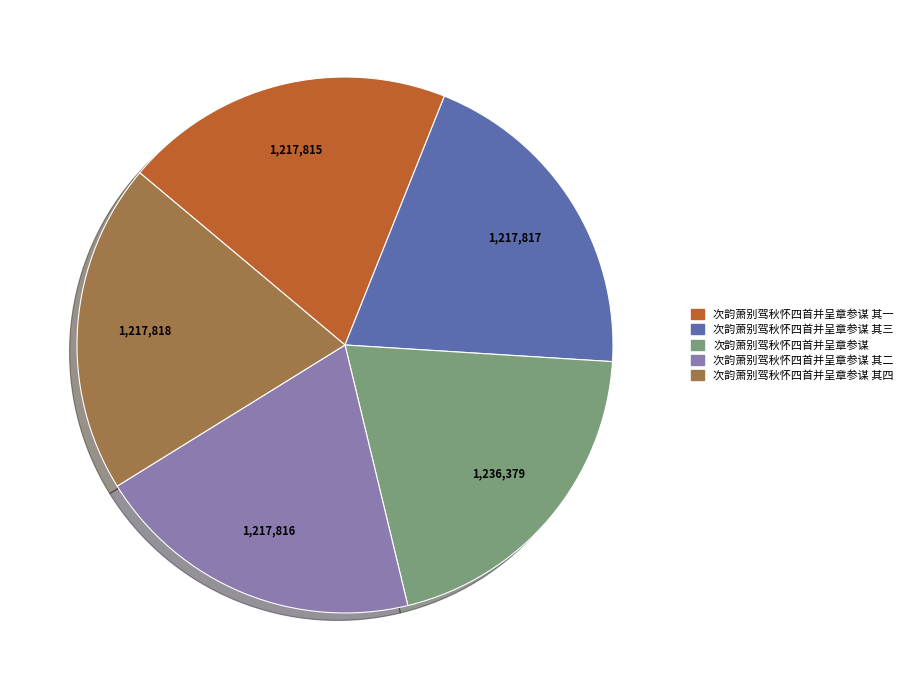

Is there any slice that represents more than half of the pie?

No